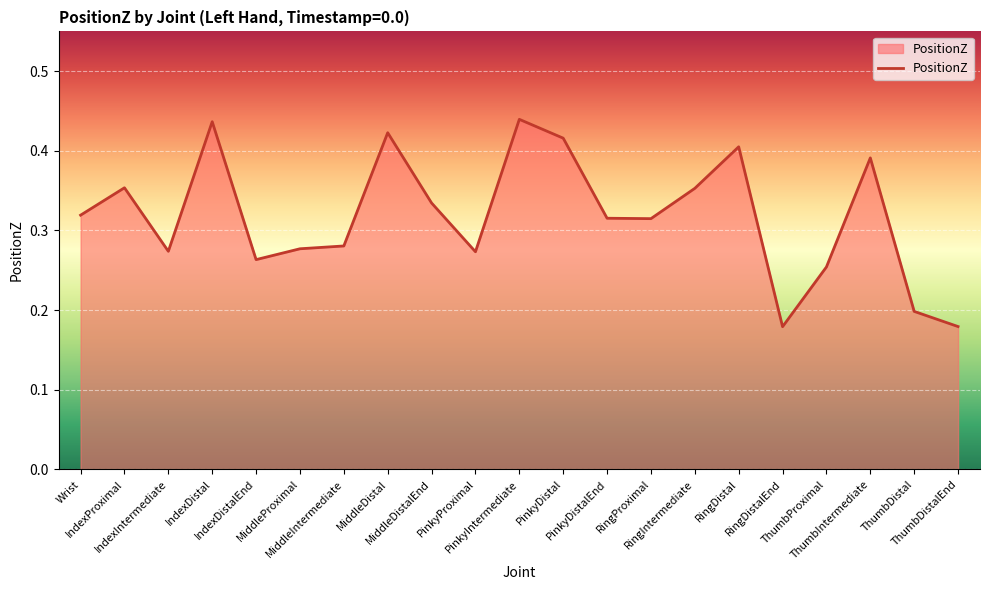

True or false: the data has more than 0 interior local peaks.

True